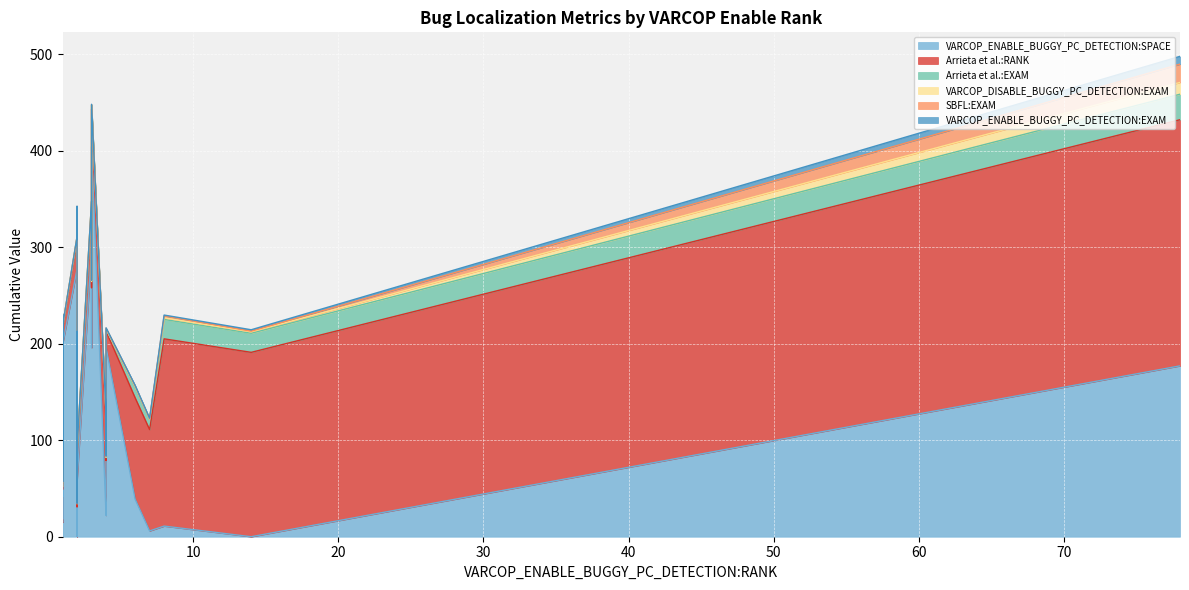

At which label is VARCOP_ENABLE_BUGGY_PC_DETECTION:EXAM closest to 4?

28